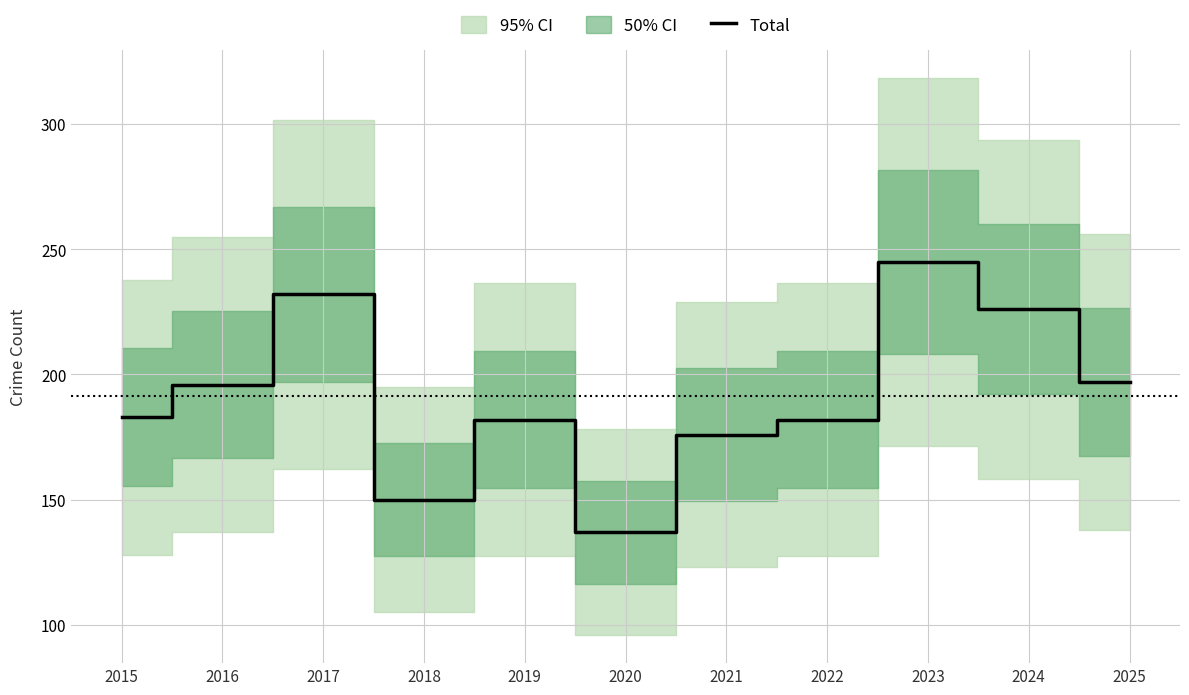

Count the number of values greater than 183.

5